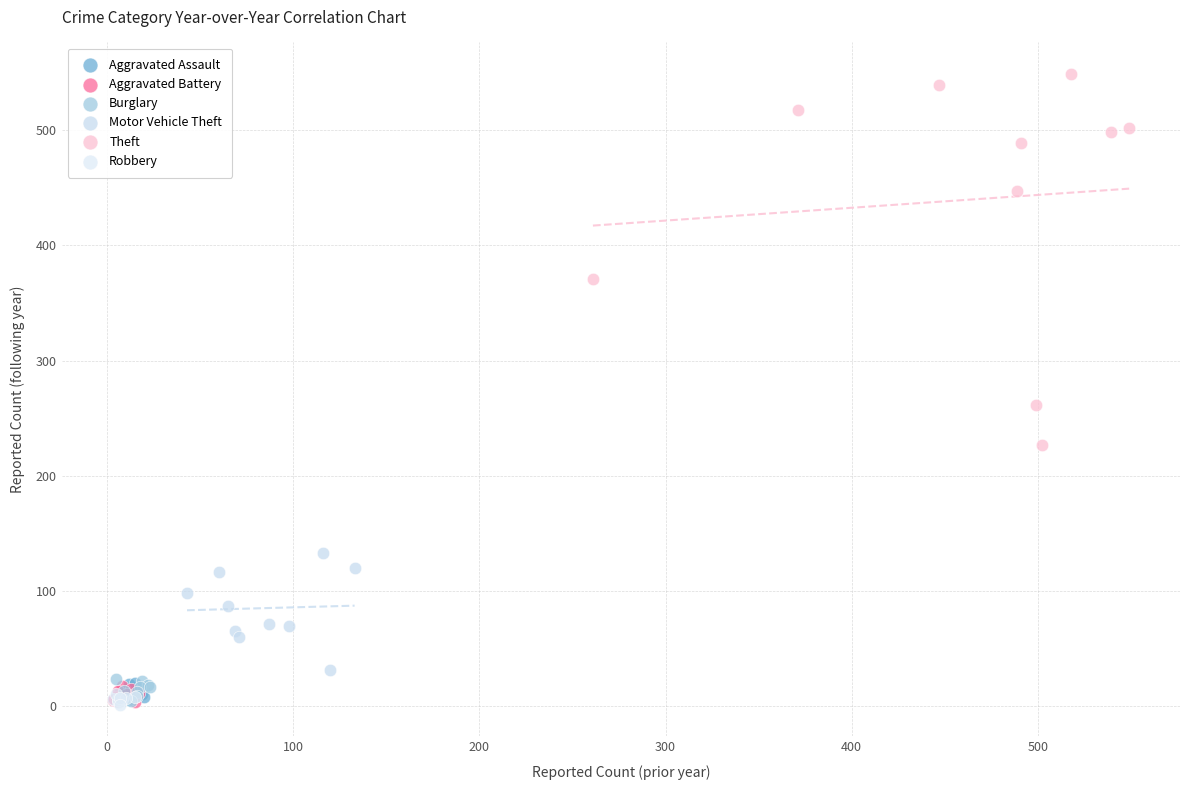

Which series reaches the maximum Y coordinate?

Theft